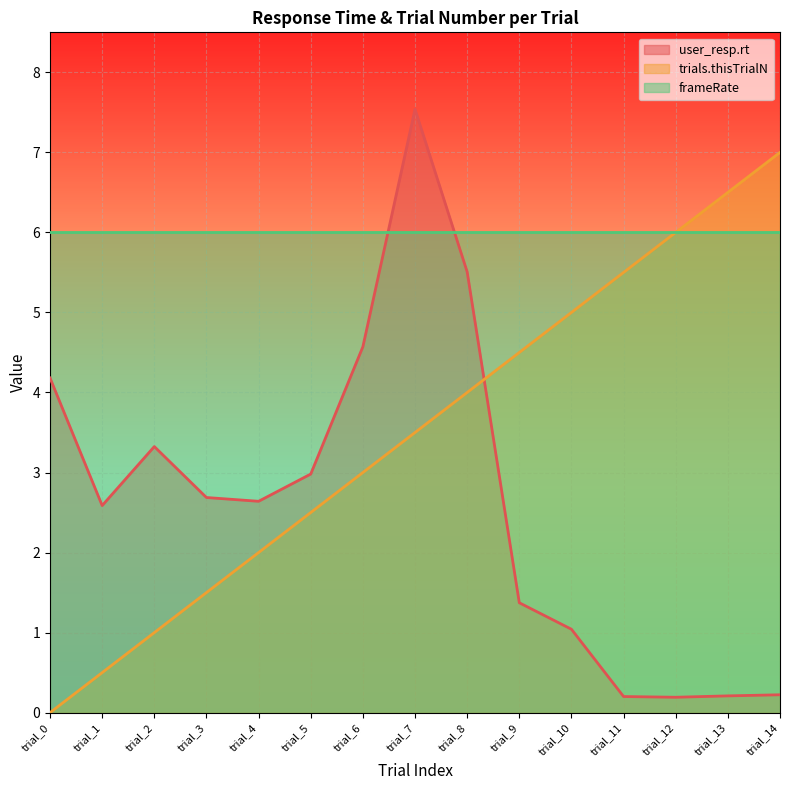

At which label is trials.thisTrialN closest to 3?

trial_6